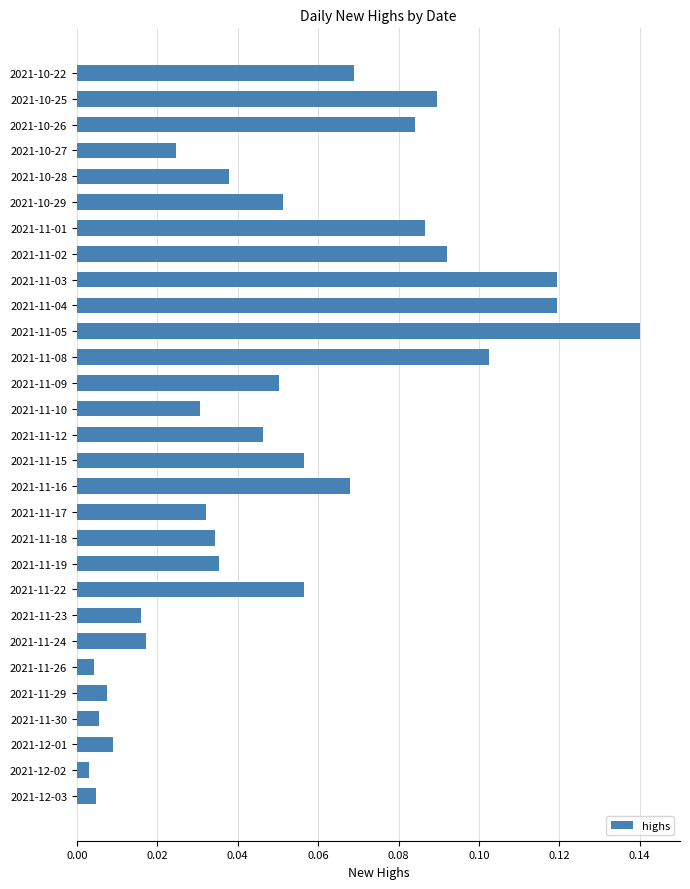

What is the change in value from 2021-10-29 to 2021-11-03?

+0.1